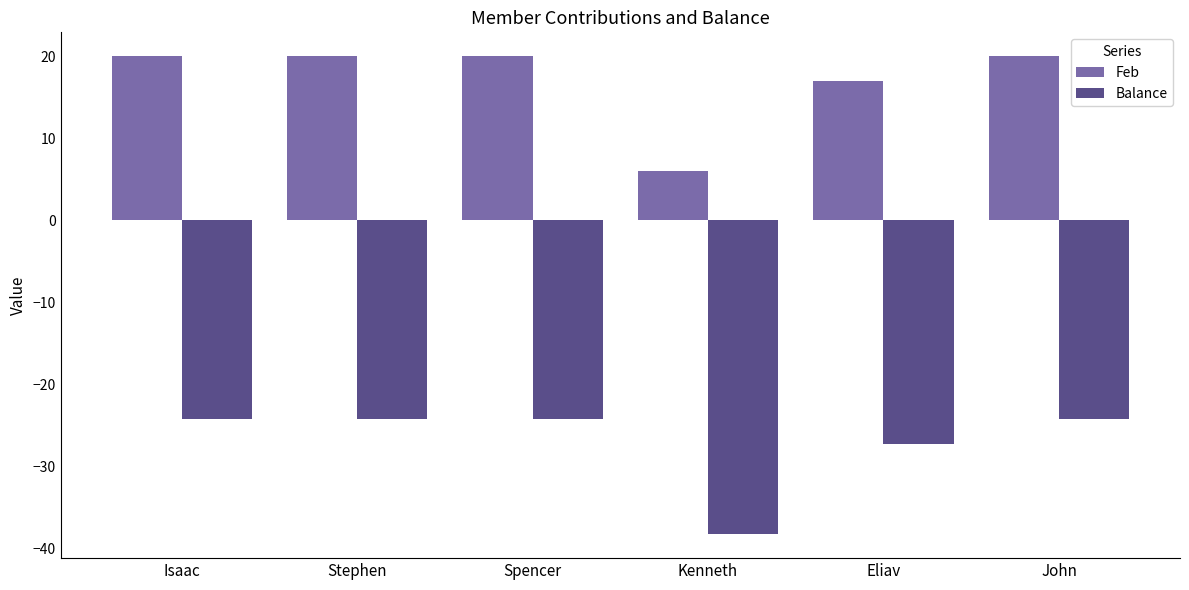

Reading left to right, what are all the values shown in this chart?

Feb: Isaac=20.0	Stephen=20.0	Spencer=20.0	Kenneth=6.0	Eliav=17.0	John=20.0
Balance: Isaac=-24.3	Stephen=-24.3	Spencer=-24.3	Kenneth=-38.3	Eliav=-27.3	John=-24.3